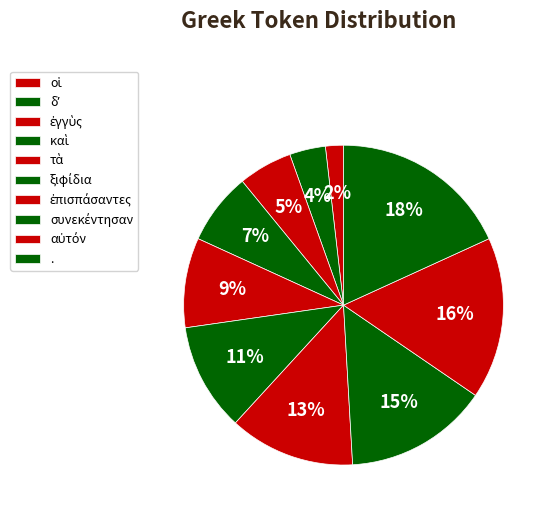

How many slices are in this pie chart?

10